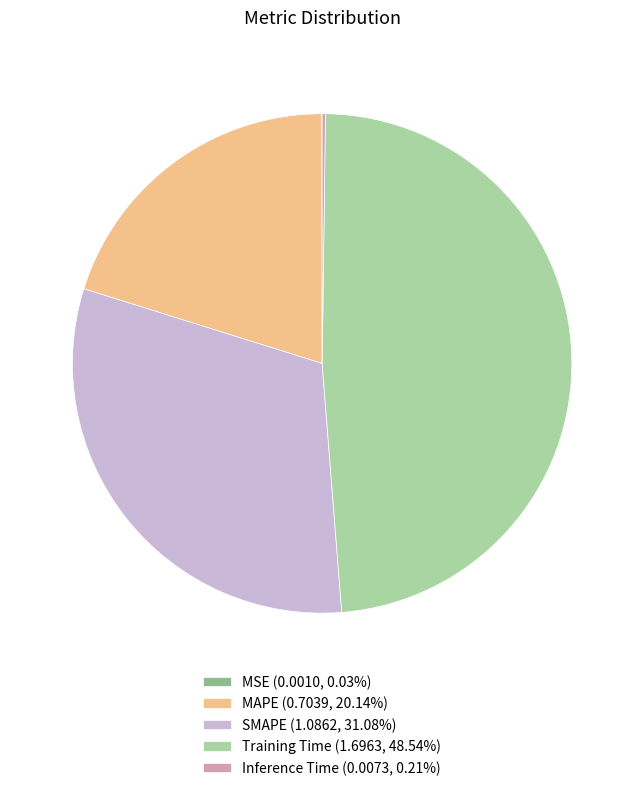

Is SMAPE (1.0862, 31.08%) the majority of the pie?

No